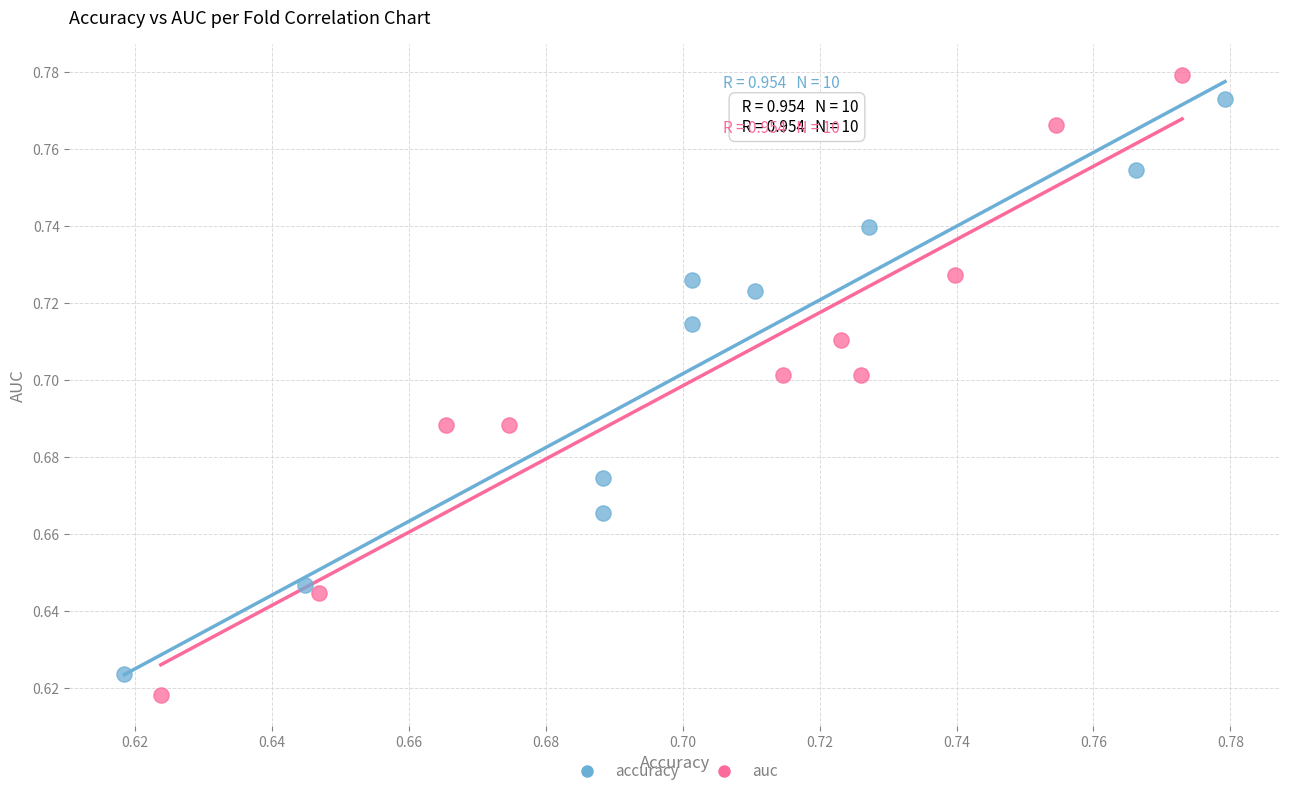

Which series reaches the minimum Y coordinate?

auc